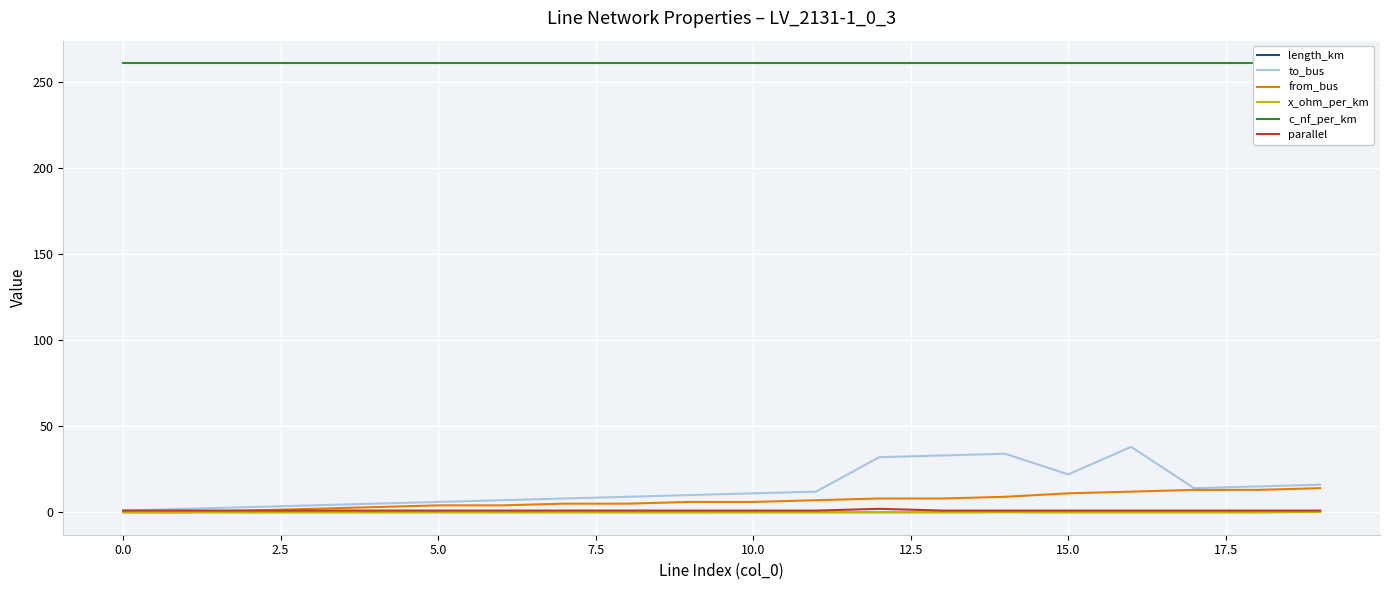

How many lines are shown in the chart?

6